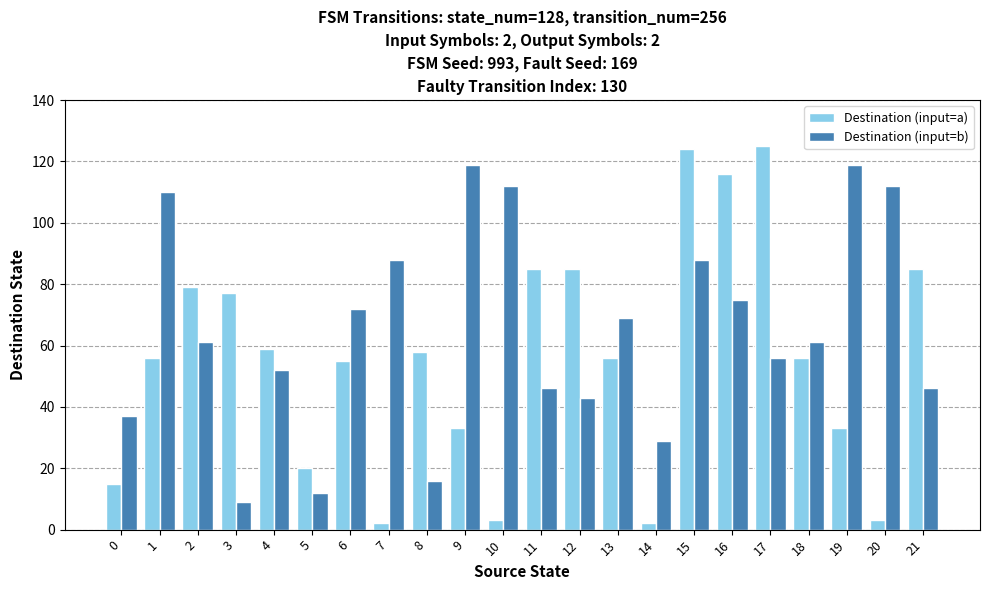

Which series has the largest range (max minus min)?

Destination (input=a)